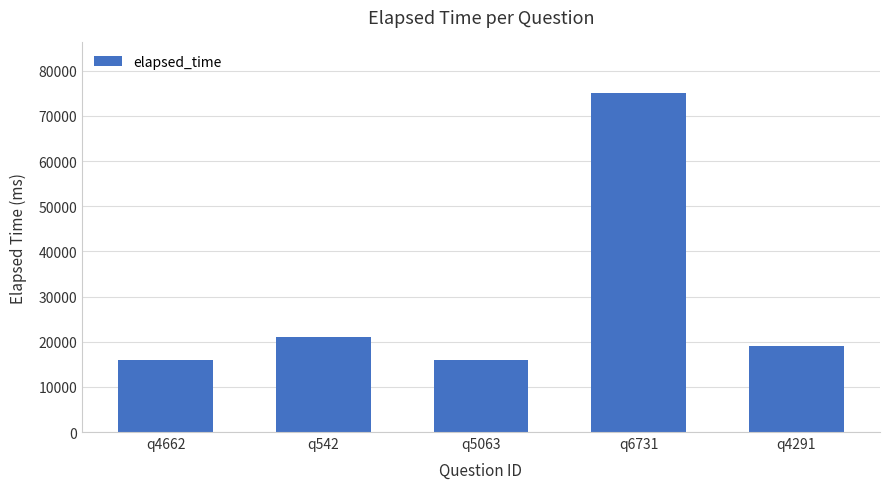

What is the label of the 2nd bar from the right?

q6731